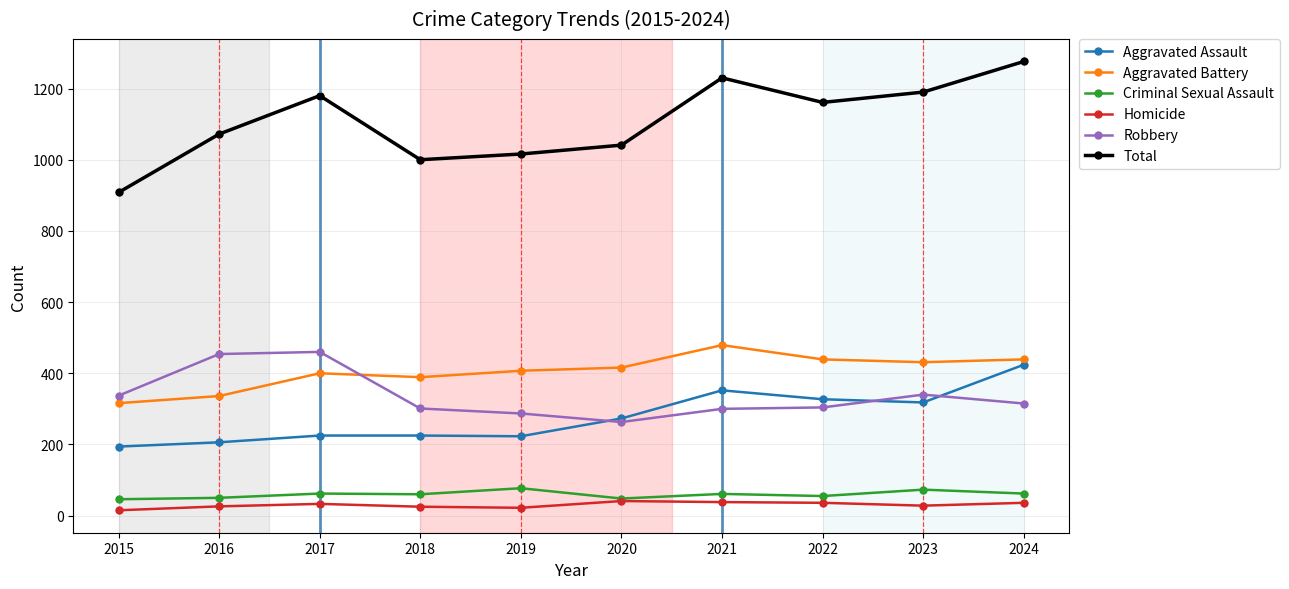

At which category is the sum across all series the highest?

2024